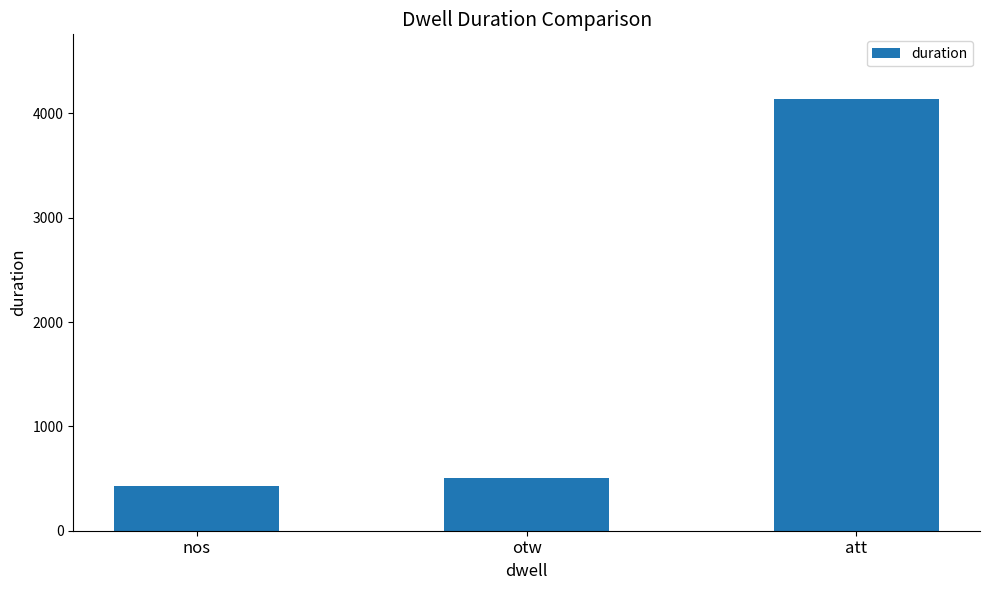

What is the value of the 1st bar from the left?

430